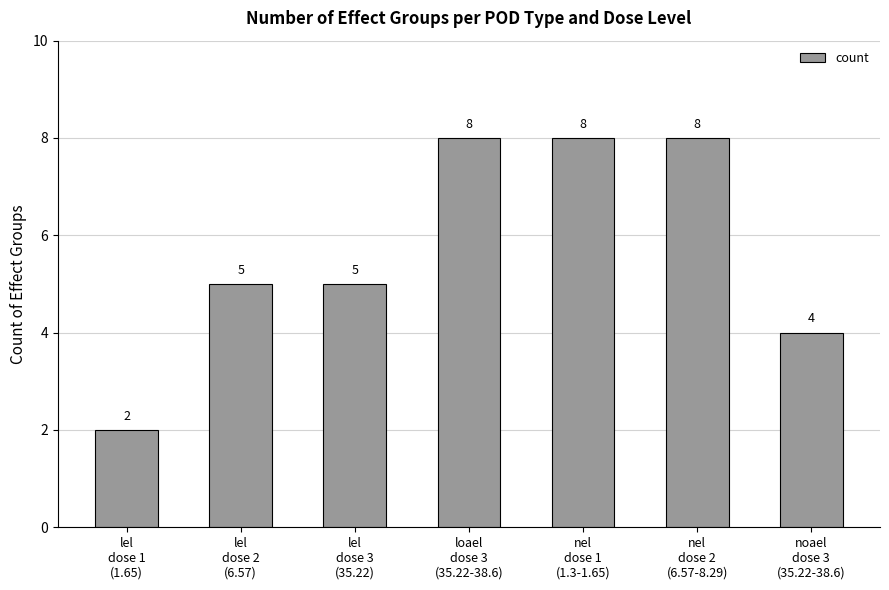

How many bars are there in total?

7